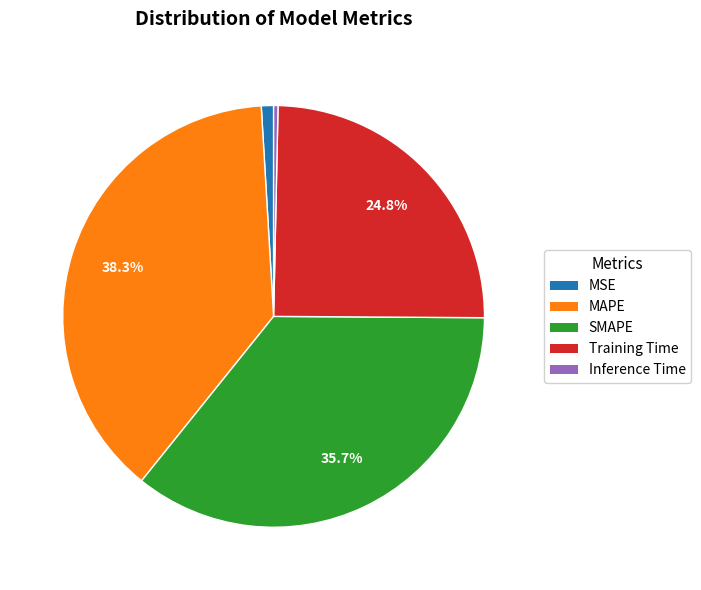

True or false: MAPE accounts for 26% of the total.

False